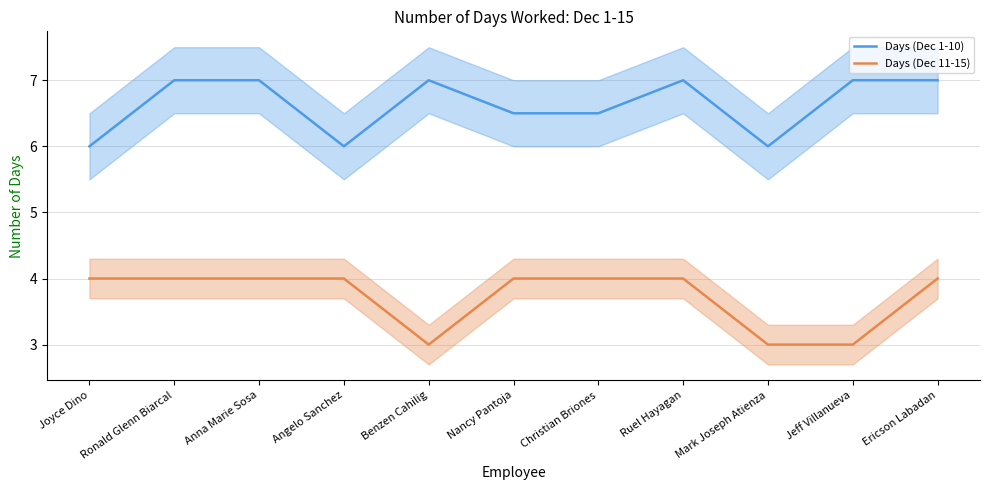

The value of Days (Dec 11-15) at Joyce Dino is 4.0. True or false?

True